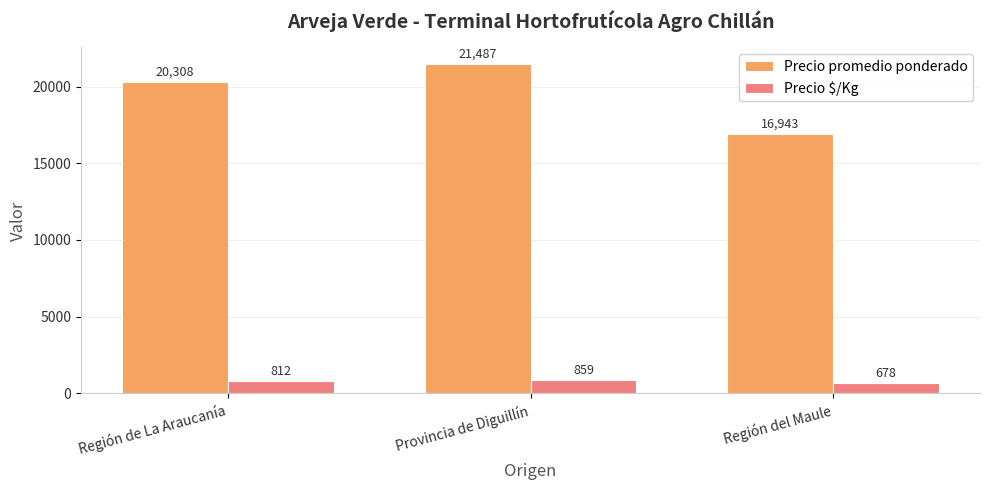

At Región de La Araucanía, list the series in order from largest to smallest.

Precio promedio ponderado, Precio $/Kg